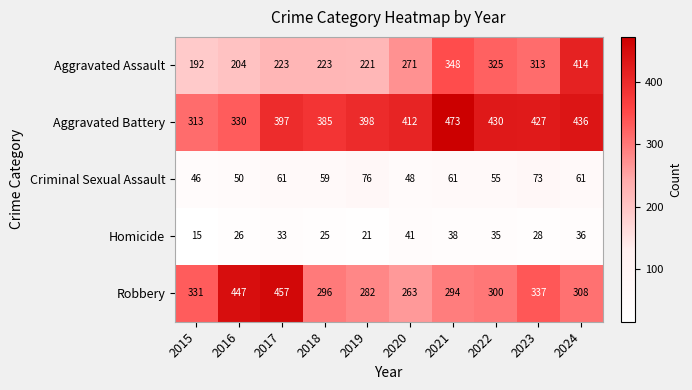

The value of Robbery at 2015 is 331. True or false?

True